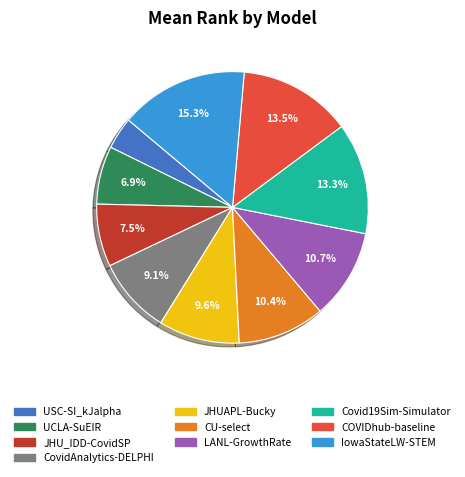

Does CovidAnalytics-DELPHI represent more than half of the total?

No